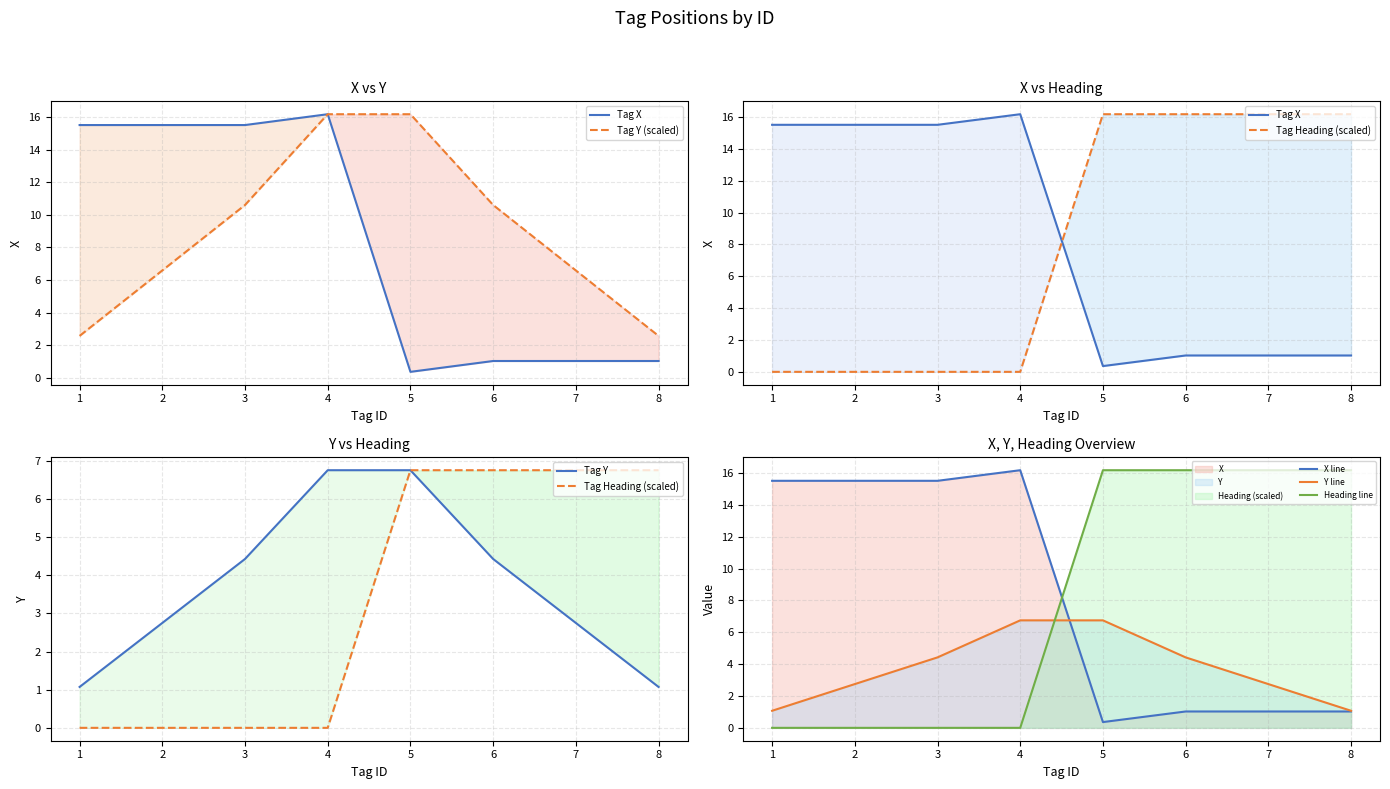

In X, how many points are higher than both neighbors (excluding endpoints)?

1